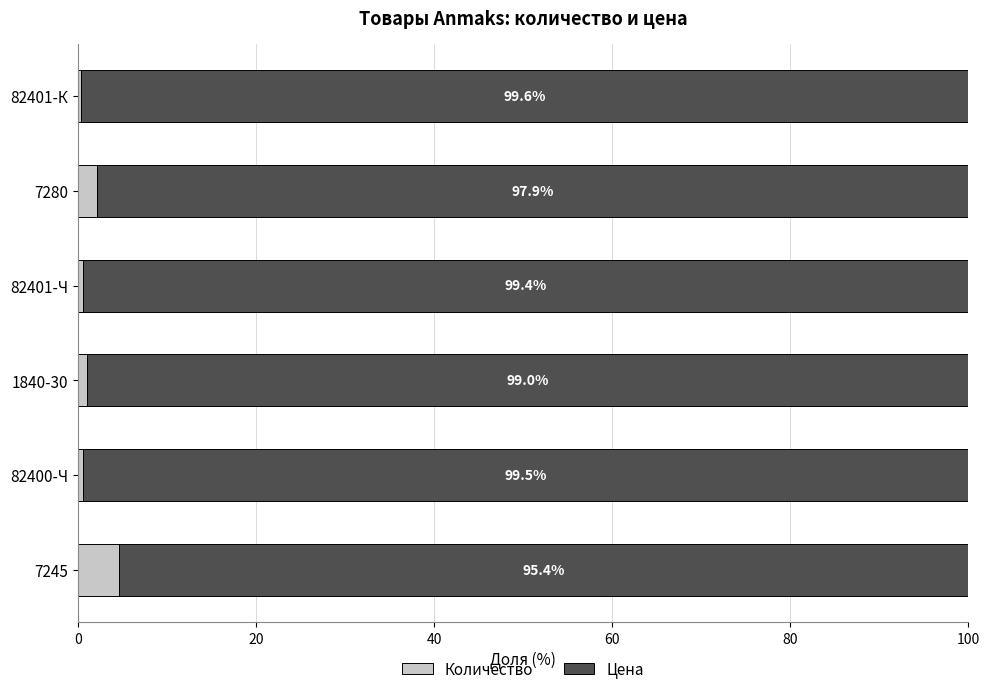

At which label does Количество reach its minimum?

82401-К